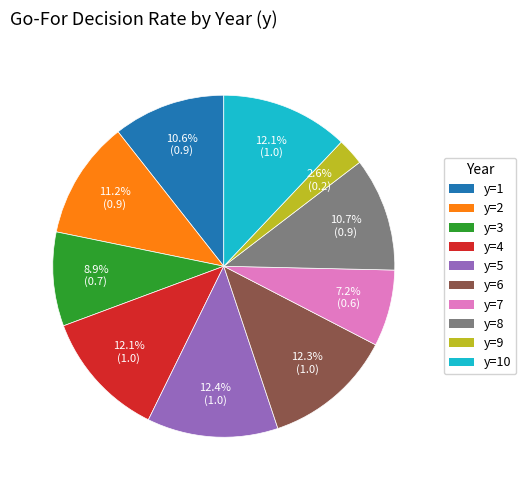

Does any single category account for the majority?

No